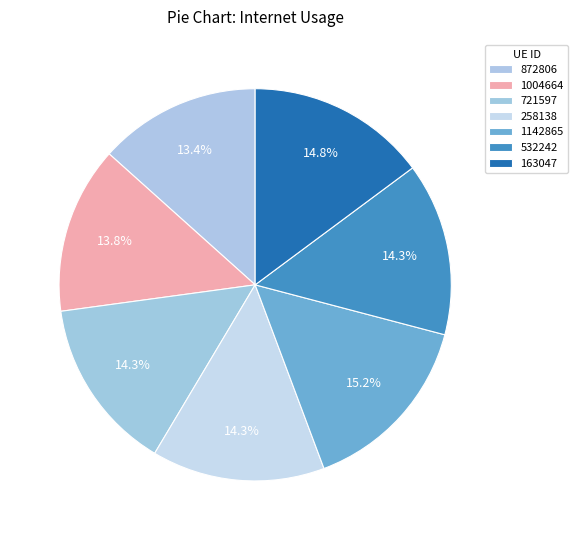

How many slices are in this pie chart?

7